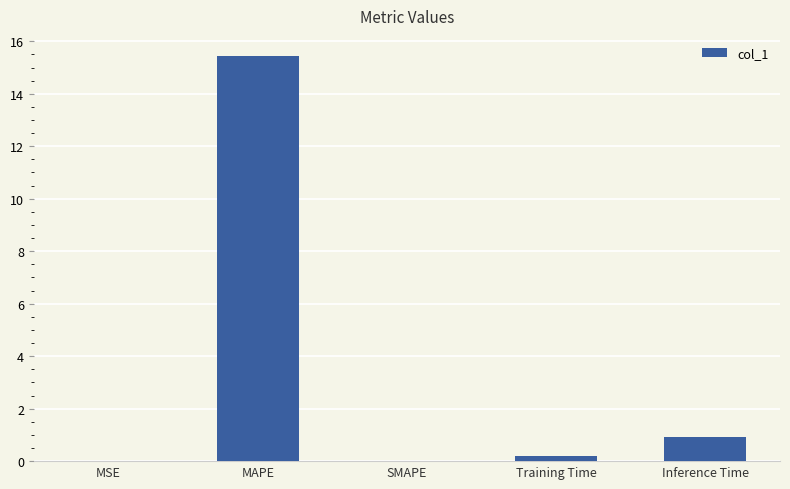

What is the change in value from MAPE to Training Time?

-15.2